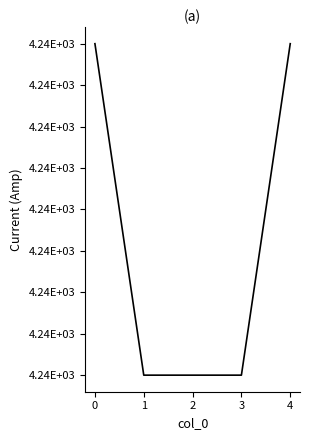

Does the chart display data point markers on the line(s)?

No